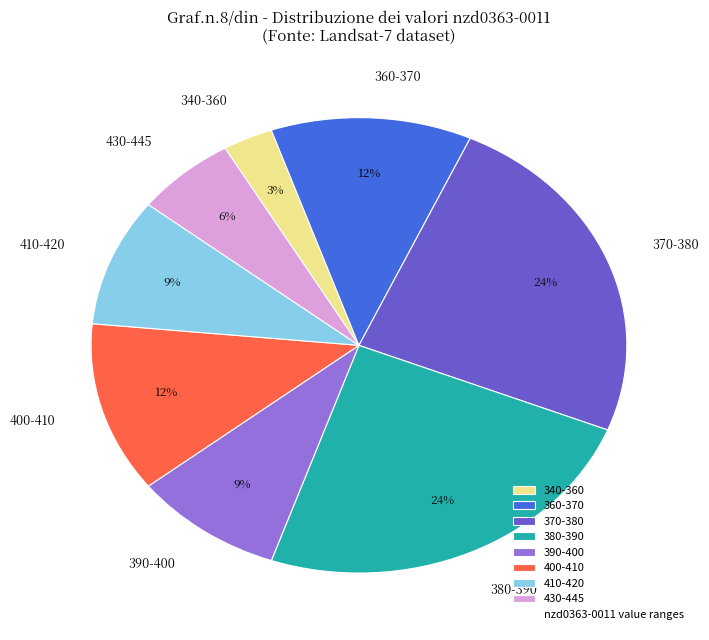

Which category has the smallest portion of the pie?

340-360